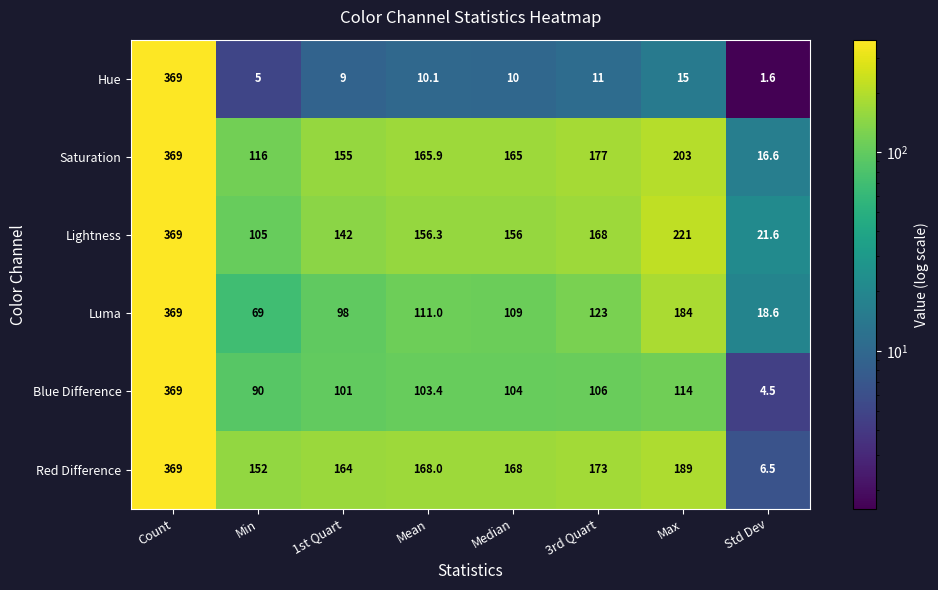

True or false: Luma has a value of 33.4 at Std Dev.

False